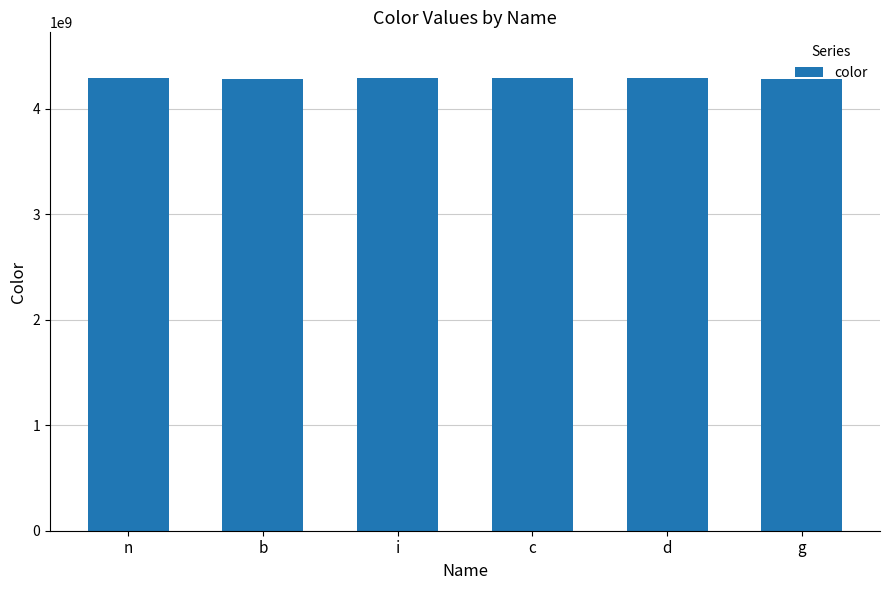

Approximately how many times larger is the value at n compared to i?

1.0